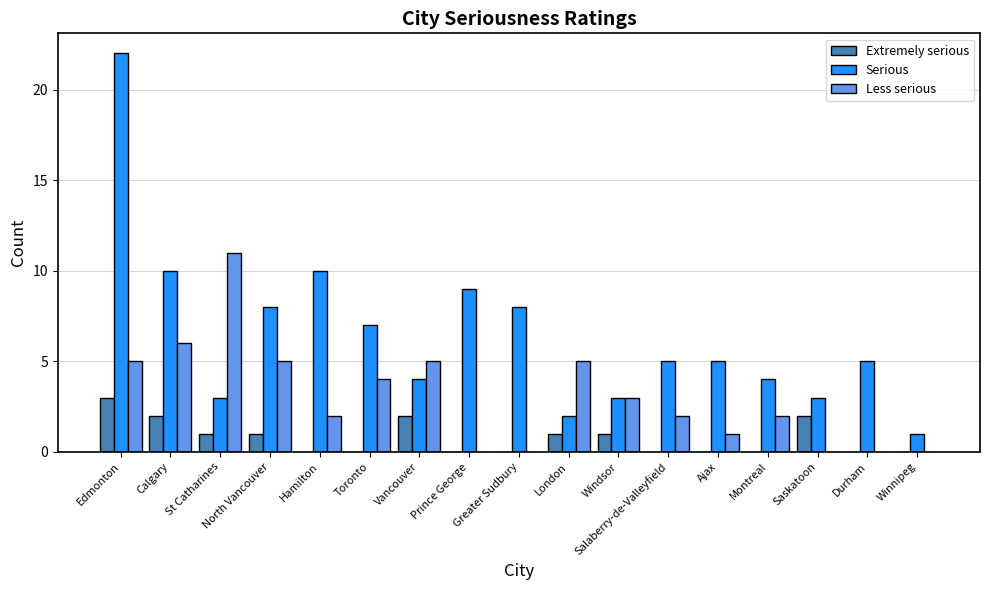

What is the highest value of the Serious series?

22